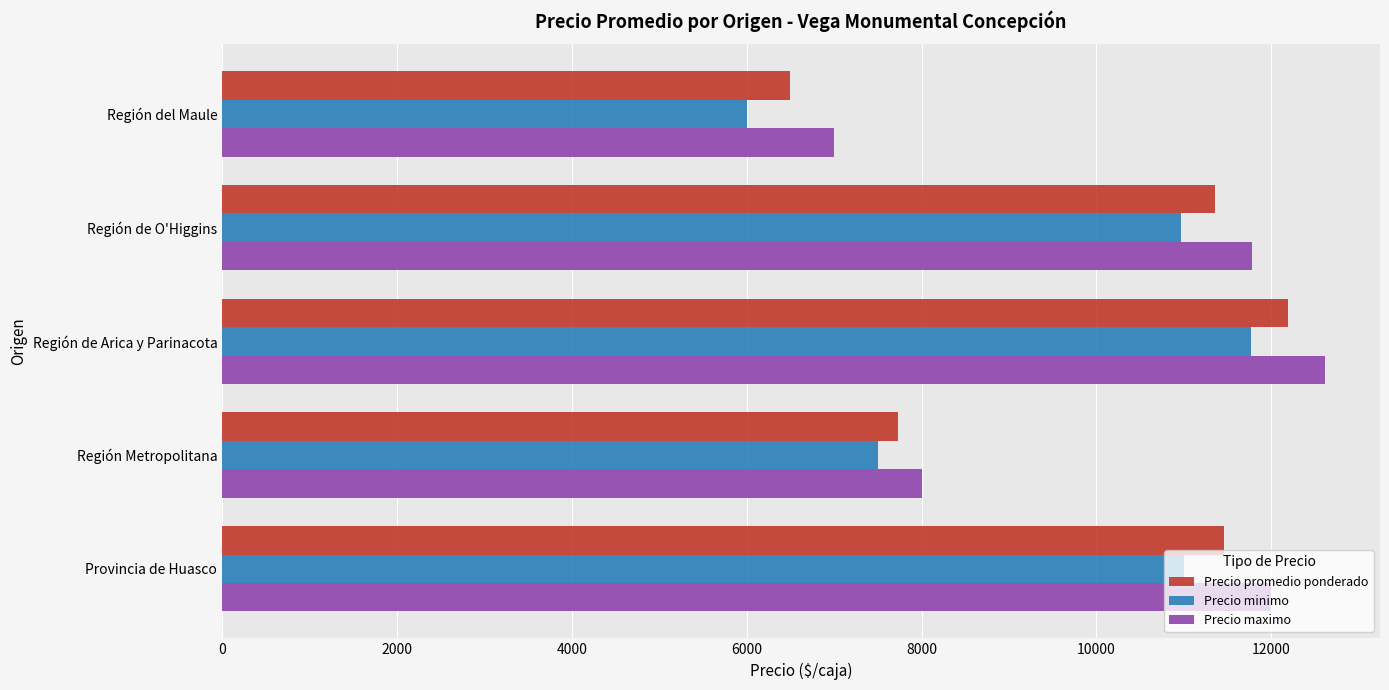

What is the average value of the Precio maximo series?

10279.9